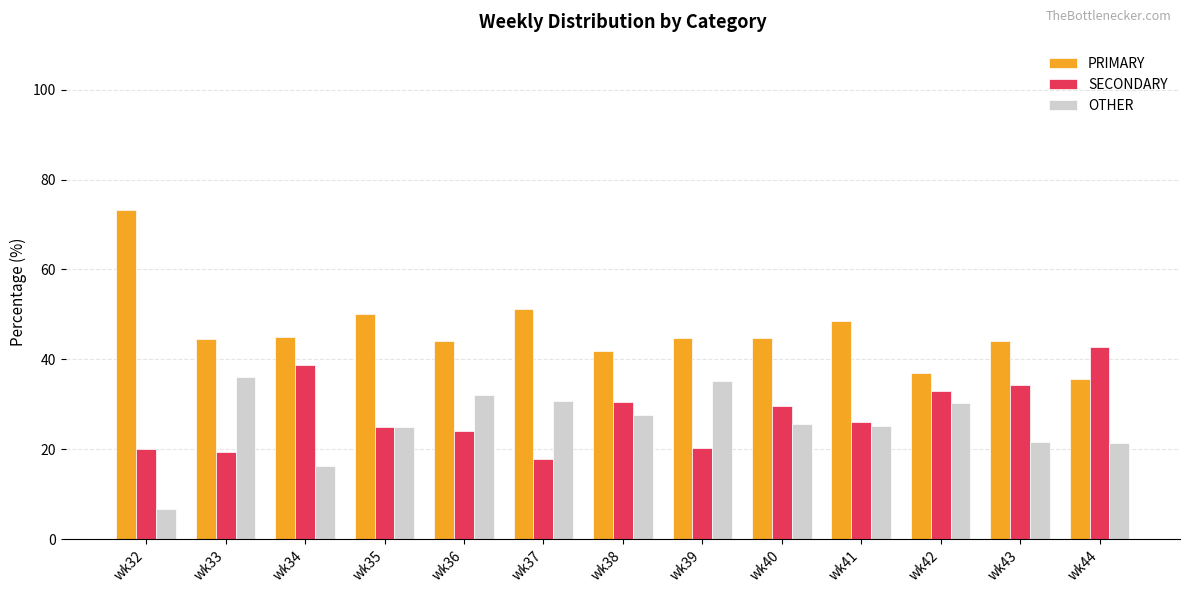

List the series in order of their peak value, highest first.

PRIMARY, SECONDARY, OTHER